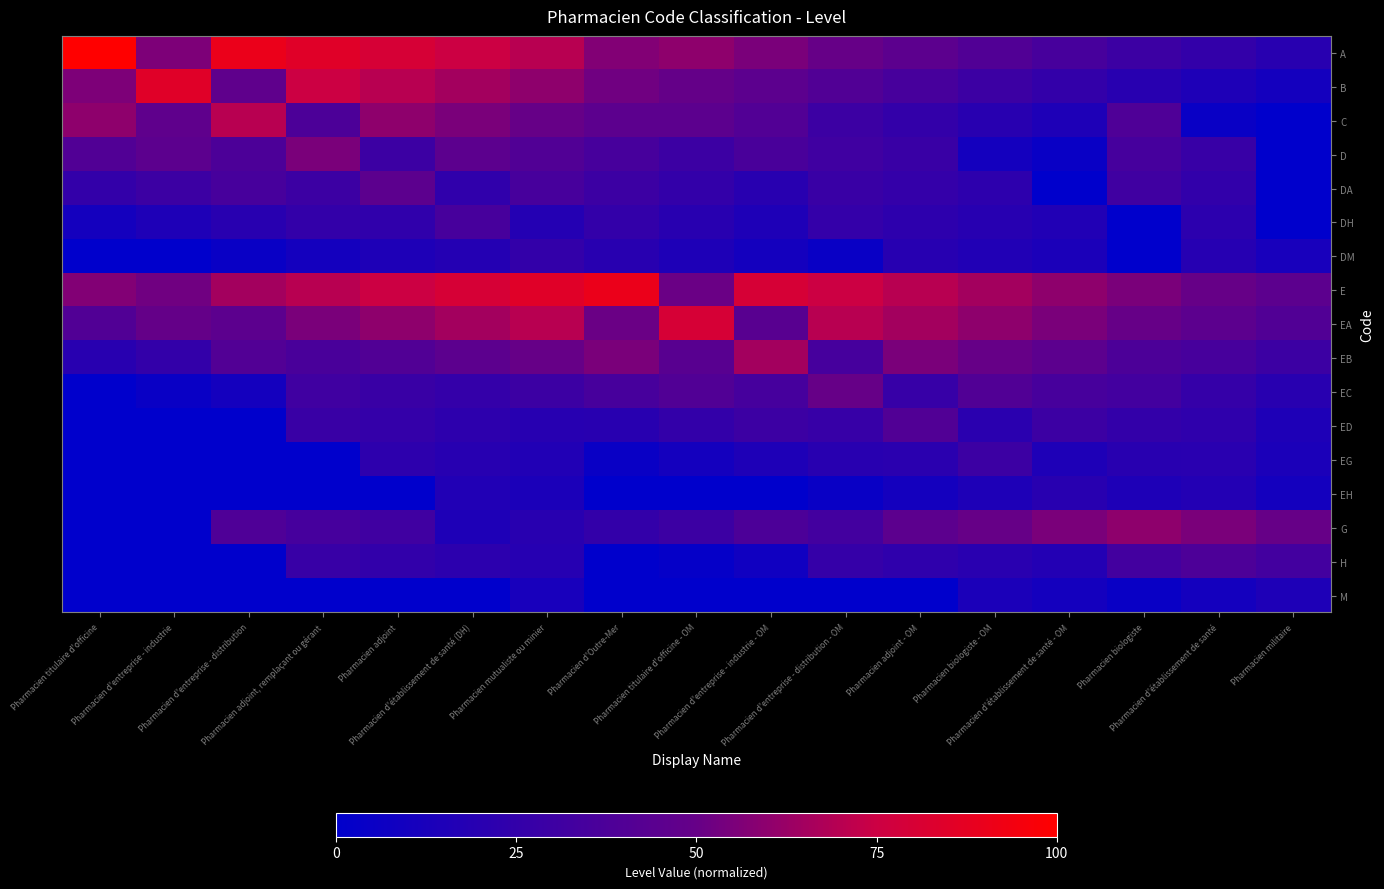

What is the spread (max minus min) of values at Pharmacien titulaire d'officine?

100.0